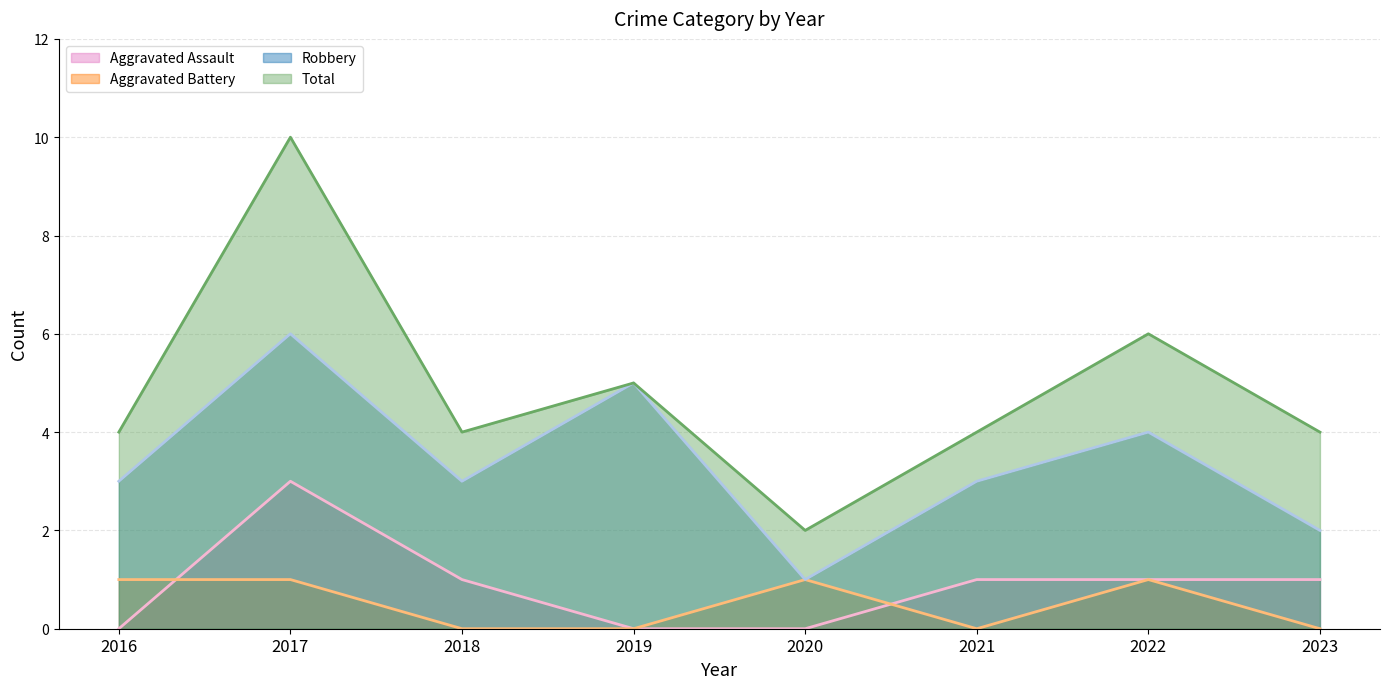

True or false: Aggravated Assault and Robbery cross at least once.

False